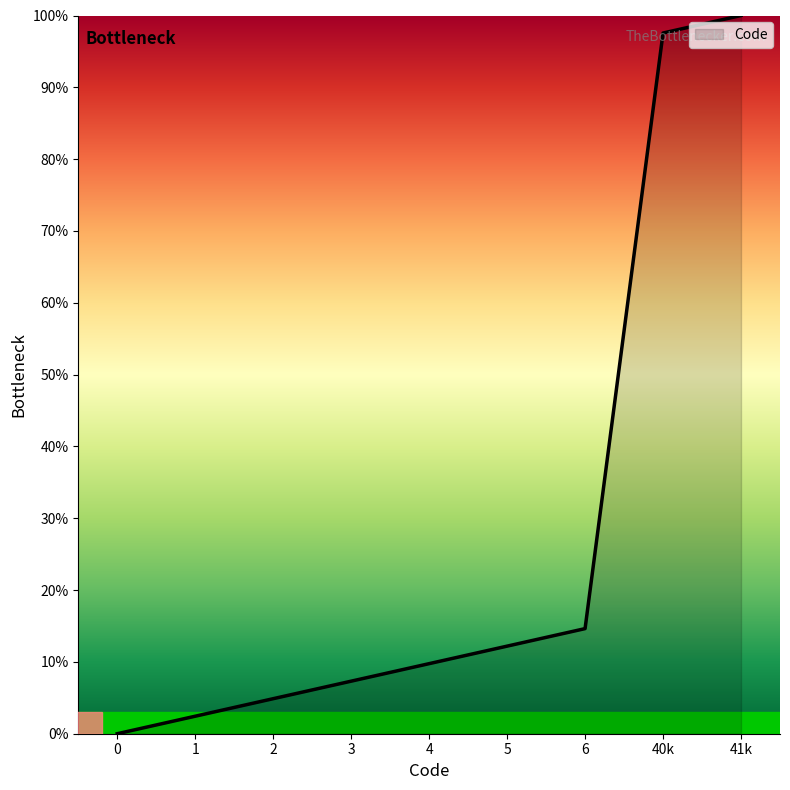

Is it true that the value at 5 is 12.2?

True